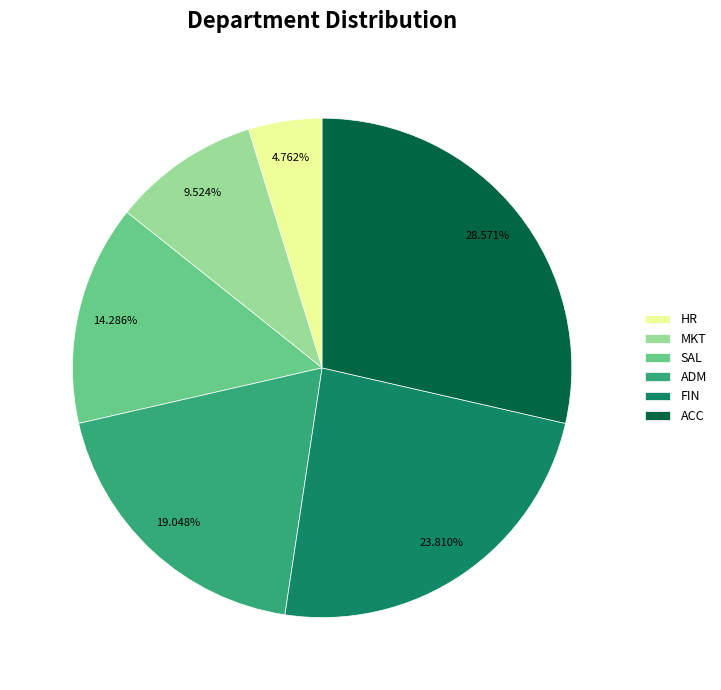

True or false: FIN accounts for 34% of the total.

False